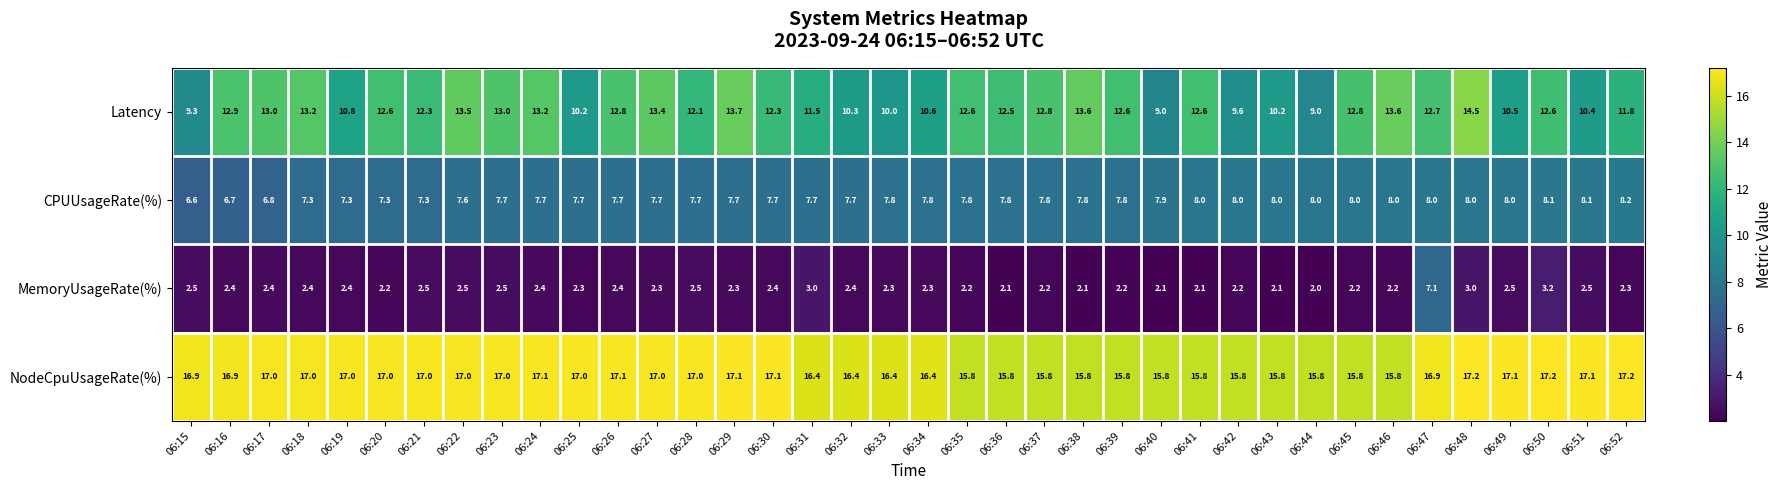

What is the maximum value for CPUUsageRate(%)?

8.2